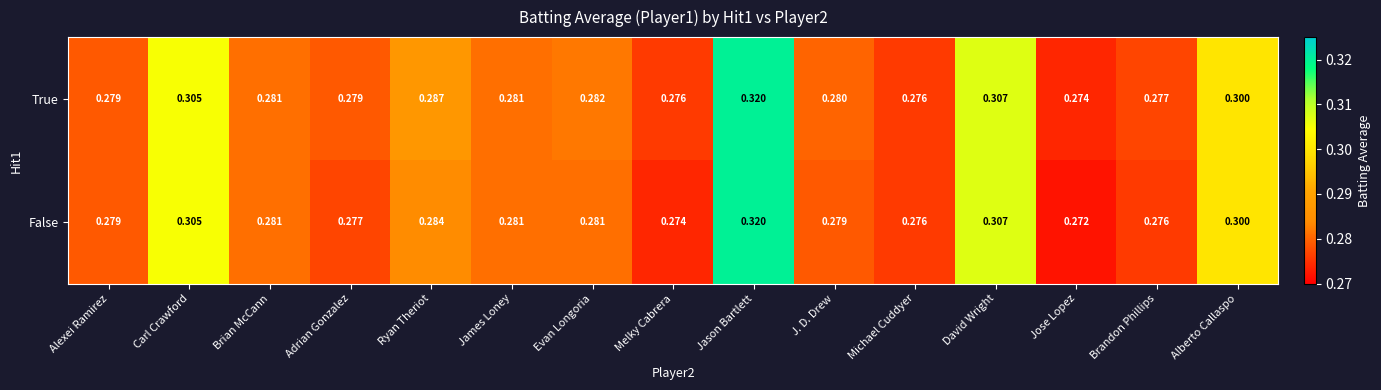

At Jose Lopez, list the series in order from smallest to largest.

False, True